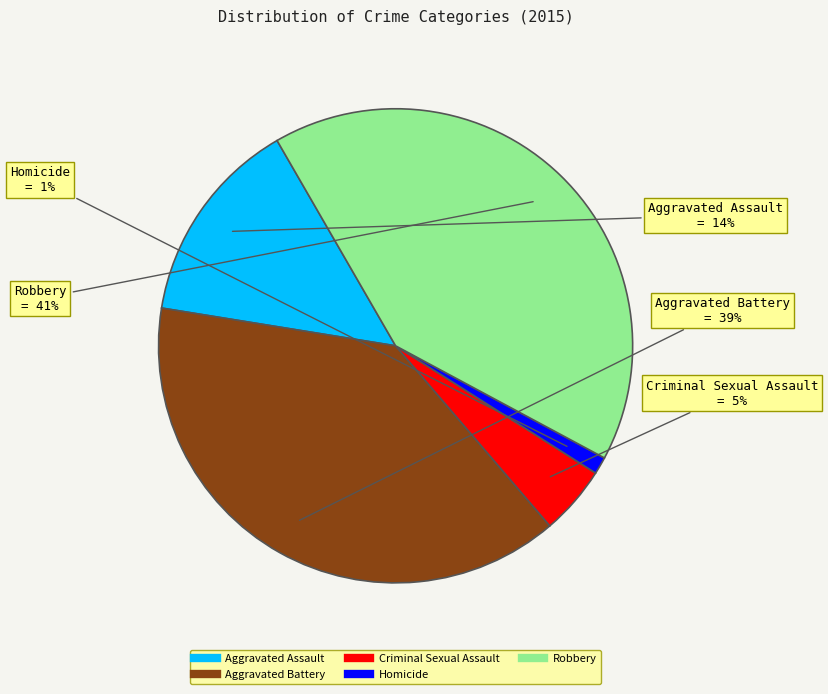

To the nearest percent, what is the difference between the Aggravated Assault and Criminal Sexual Assault slice percentages?

9%